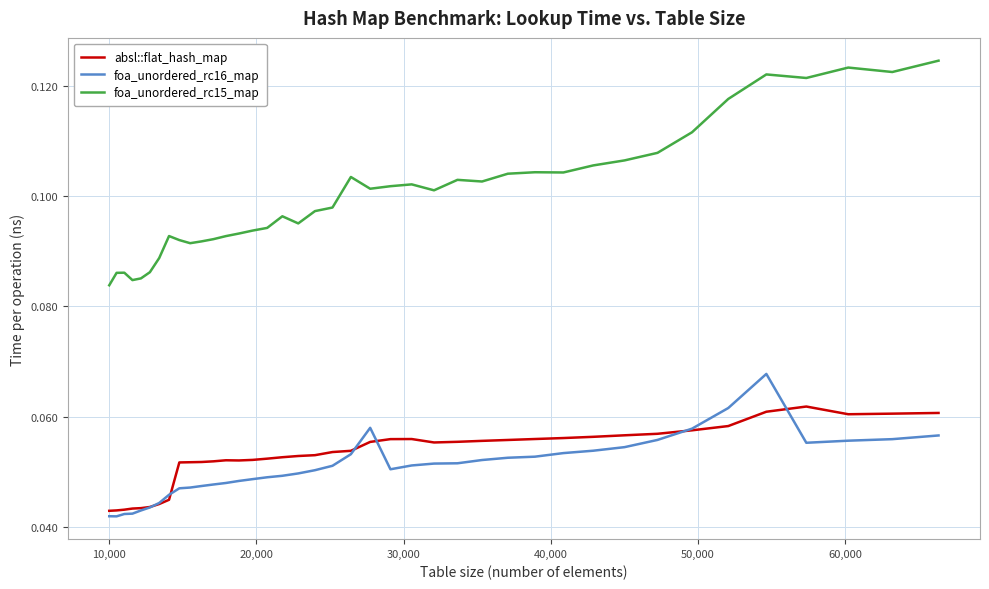

Which series has the widest spread of values?

foa_unordered_rc15_map